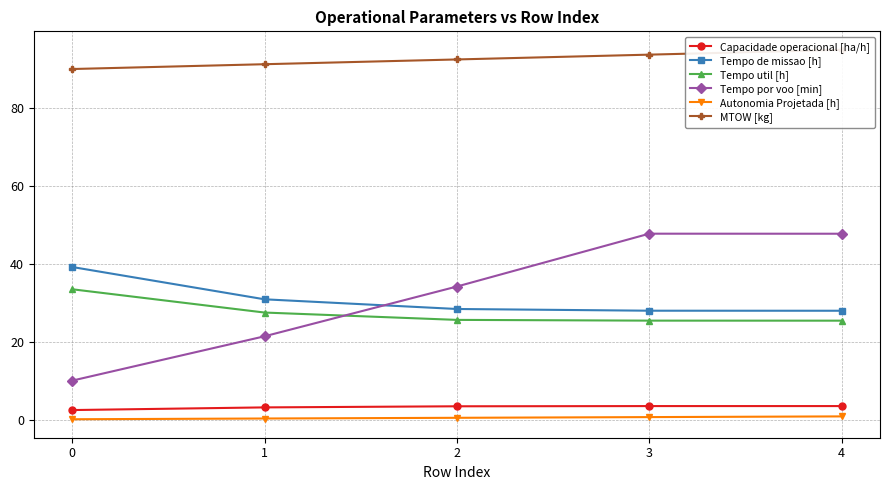

What is the average value of the Tempo util [h] series?

27.5